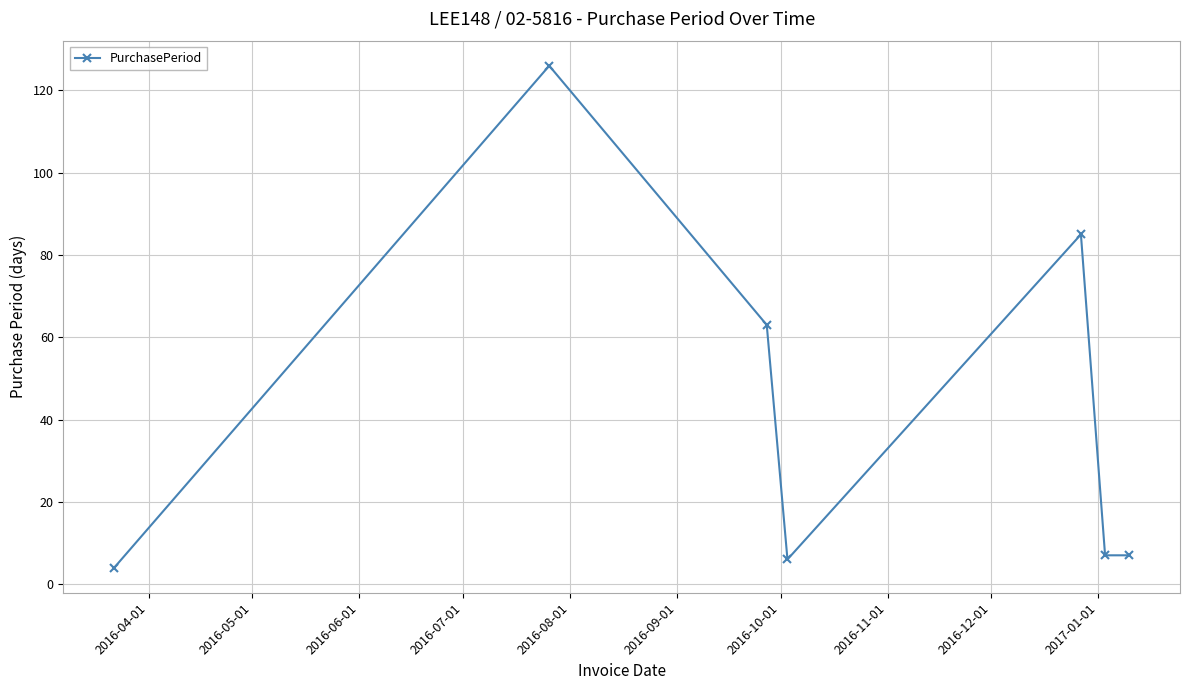

What is the sum of all values?

298